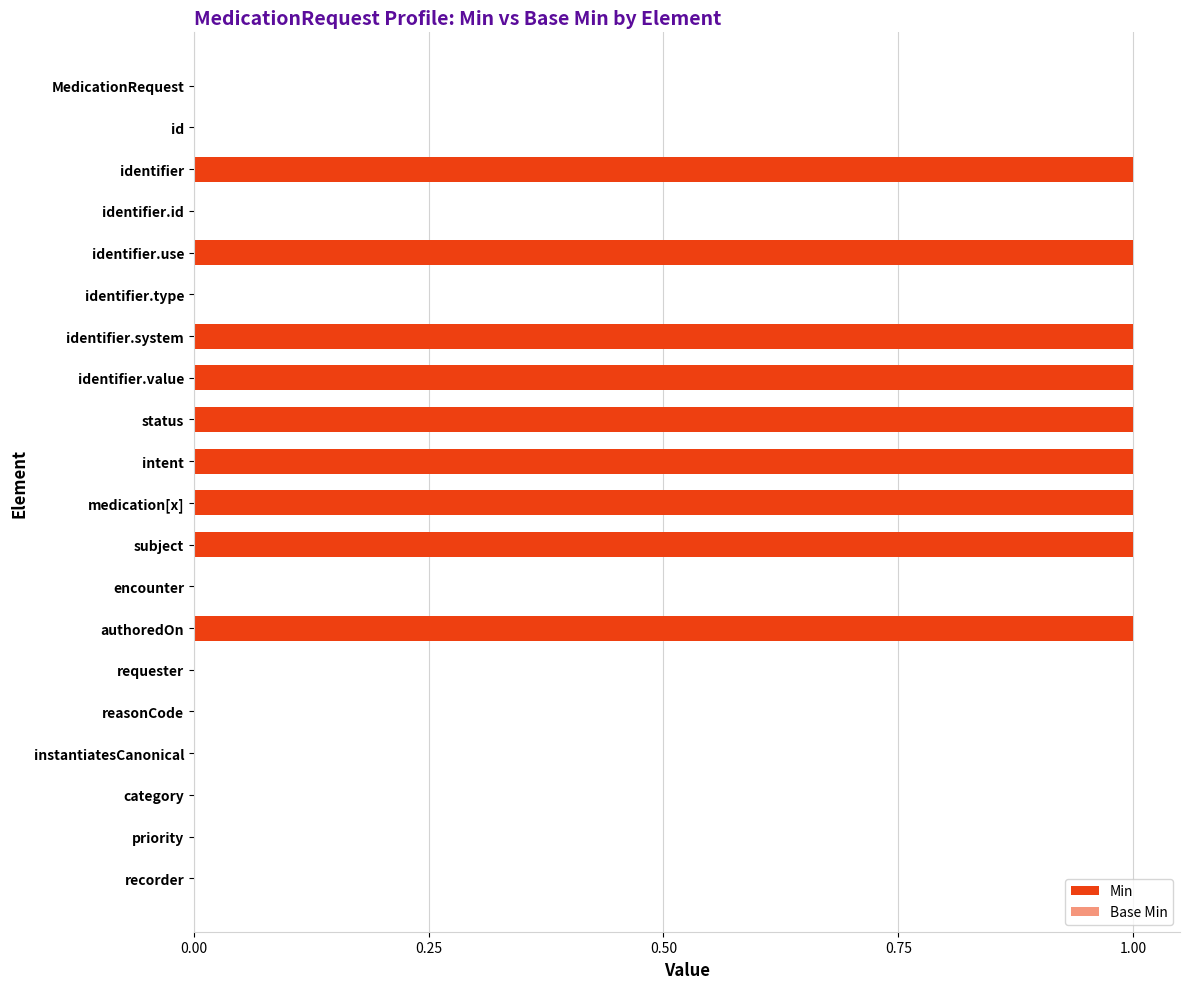

Are the bars grouped side by side (vs. stacked)?

Yes